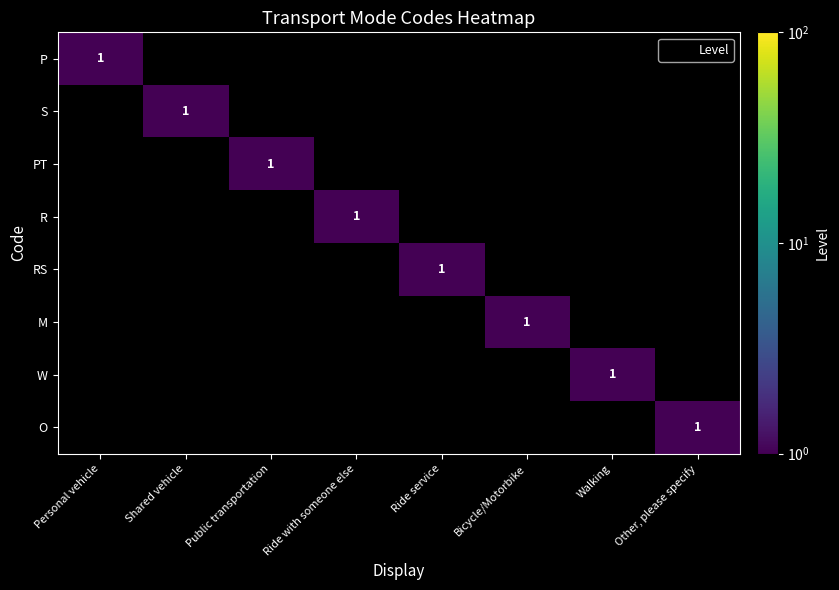

Is it true that S equals 0 at Walking?

True